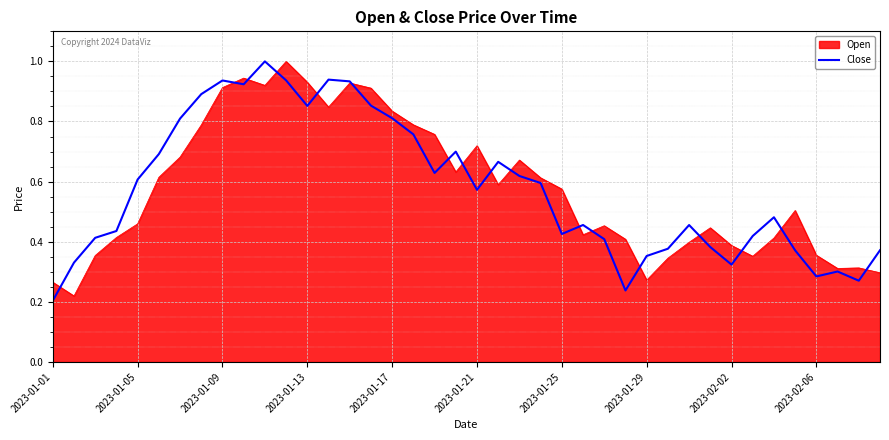

Which series has the widest spread of values?

Close